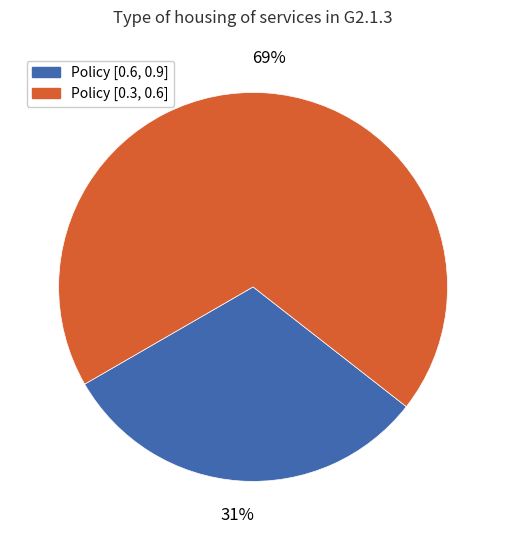

How many slices are in this pie chart?

2